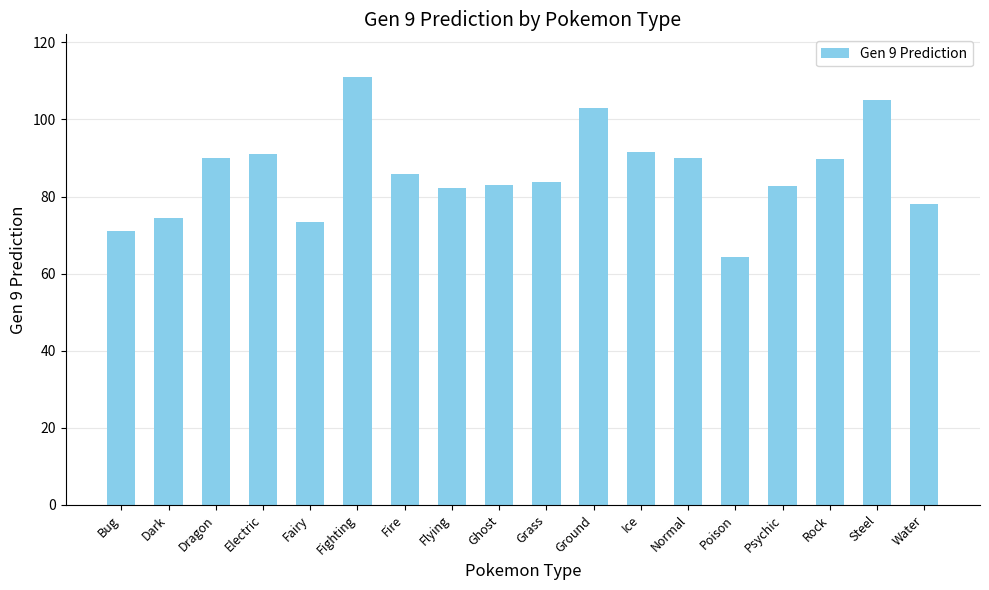

The value at Electric is 91.1. True or false?

True